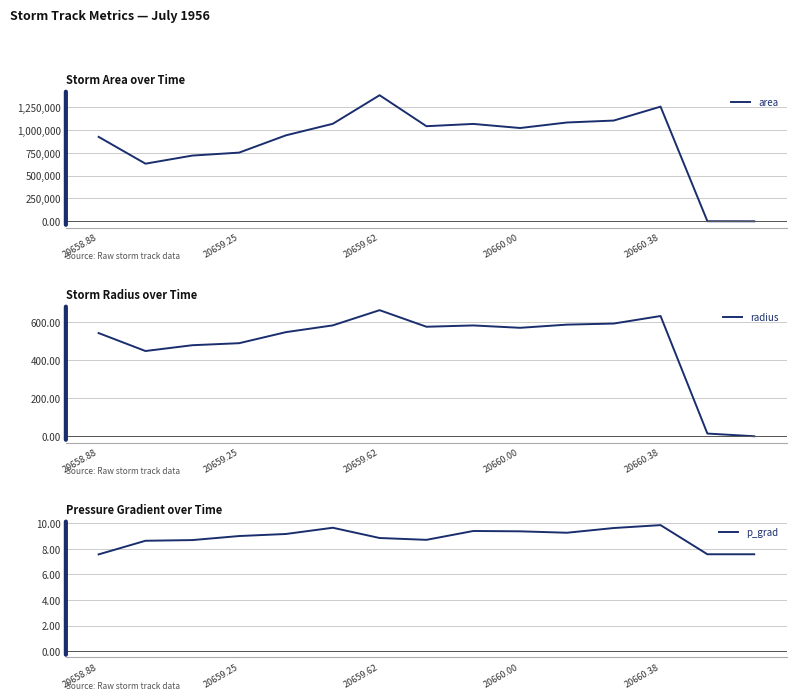

True or false: area and radius intersect in this chart.

False